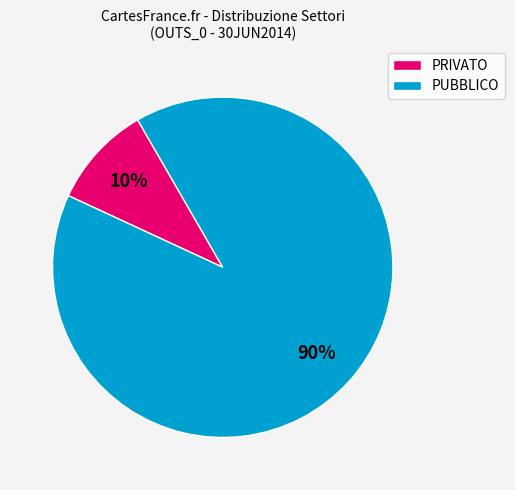

Does any single category account for the majority?

Yes